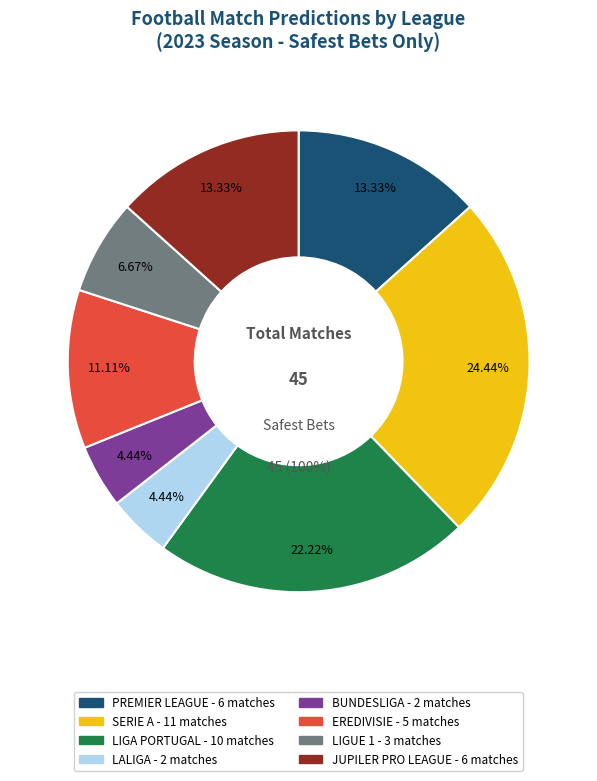

What is the ratio of the value at PREMIER LEAGUE to the value at BUNDESLIGA?

3.0